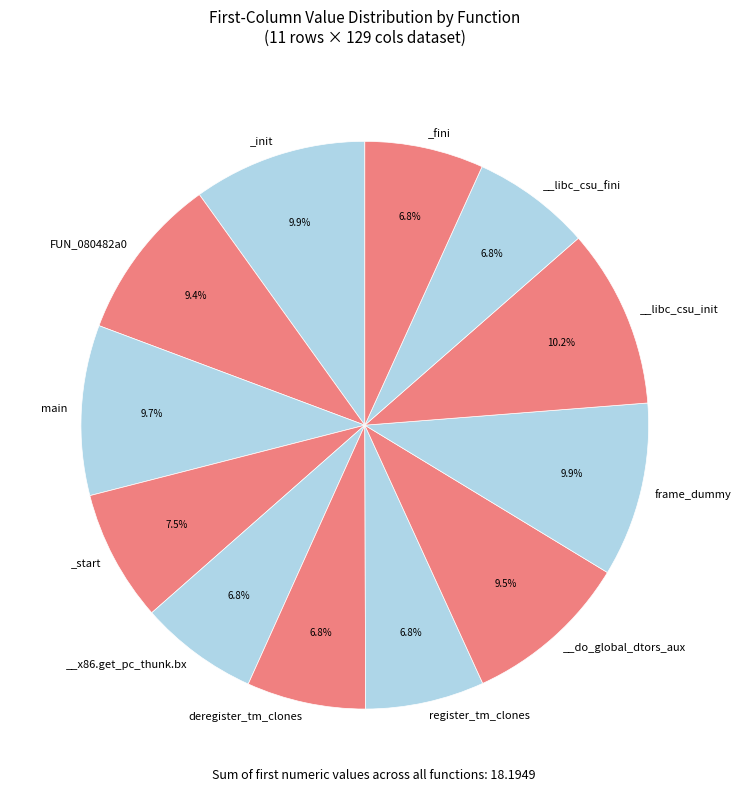

Which category has the smallest portion of the pie?

__x86.get_pc_thunk.bx